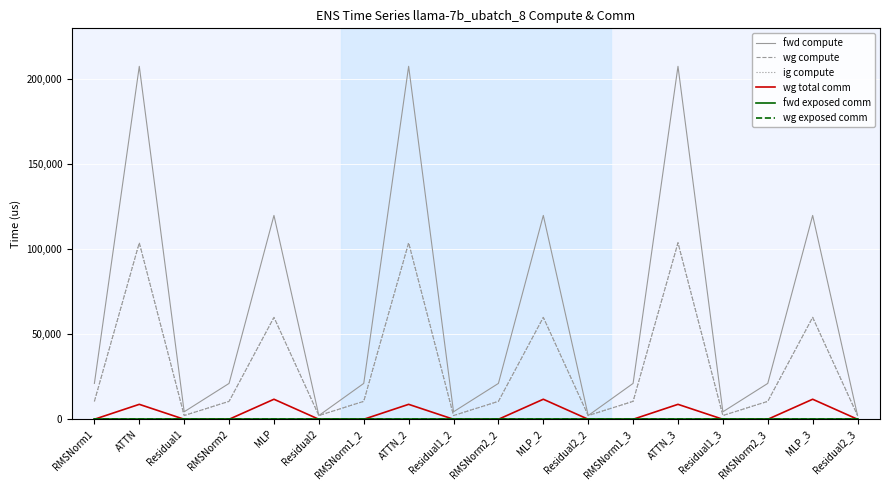

Reading left to right, transcribe all the data shown in this chart.

fwd compute: RMSNorm1=21104.8	ATTN=207651.1	Residual1=4401.4	RMSNorm2=21104.8	MLP=119930.9	Residual2=2200.7	RMSNorm1_2=21104.8	ATTN_2=207651.1	Residual1_2=4401.4	RMSNorm2_2=21104.8	MLP_2=119930.9	Residual2_2=2200.7	RMSNorm1_3=21104.8	ATTN_3=207651.1	Residual1_3=4401.4	RMSNorm2_3=21104.8	MLP_3=119930.9	Residual2_3=2200.7
wg compute: RMSNorm1=10552.4	ATTN=103825.6	Residual1=2200.7	RMSNorm2=10552.4	MLP=59965.5	Residual2=2200.7	RMSNorm1_2=10552.4	ATTN_2=103825.6	Residual1_2=2200.7	RMSNorm2_2=10552.4	MLP_2=59965.5	Residual2_2=2200.7	RMSNorm1_3=10552.4	ATTN_3=103825.6	Residual1_3=2200.7	RMSNorm2_3=10552.4	MLP_3=59965.5	Residual2_3=2200.7
ig compute: RMSNorm1=10552.4	ATTN=103825.6	Residual1=2200.7	RMSNorm2=10552.4	MLP=59965.5	Residual2=2200.7	RMSNorm1_2=10552.4	ATTN_2=103825.6	Residual1_2=2200.7	RMSNorm2_2=10552.4	MLP_2=59965.5	Residual2_2=2200.7	RMSNorm1_3=10552.4	ATTN_3=103825.6	Residual1_3=2200.7	RMSNorm2_3=10552.4	MLP_3=59965.5	Residual2_3=2200.7
wg total comm: RMSNorm1=0.0	ATTN=8790.9	Residual1=0.0	RMSNorm2=0.0	MLP=11785.3	Residual2=0.0	RMSNorm1_2=0.0	ATTN_2=8790.9	Residual1_2=0.0	RMSNorm2_2=0.0	MLP_2=11785.3	Residual2_2=0.0	RMSNorm1_3=0.0	ATTN_3=8790.9	Residual1_3=0.0	RMSNorm2_3=0.0	MLP_3=11785.3	Residual2_3=0.0
fwd exposed comm: RMSNorm1=0.0	ATTN=0.0	Residual1=0.0	RMSNorm2=0.0	MLP=0.0	Residual2=0.0	RMSNorm1_2=0.0	ATTN_2=0.0	Residual1_2=0.0	RMSNorm2_2=0.0	MLP_2=0.0	Residual2_2=0.0	RMSNorm1_3=0.0	ATTN_3=0.0	Residual1_3=0.0	RMSNorm2_3=0.0	MLP_3=0.0	Residual2_3=0.0
wg exposed comm: RMSNorm1=0.0	ATTN=0.0	Residual1=0.0	RMSNorm2=0.0	MLP=0.0	Residual2=0.0	RMSNorm1_2=0.0	ATTN_2=0.0	Residual1_2=0.0	RMSNorm2_2=0.0	MLP_2=0.0	Residual2_2=0.0	RMSNorm1_3=0.0	ATTN_3=0.0	Residual1_3=0.0	RMSNorm2_3=0.0	MLP_3=0.0	Residual2_3=0.0